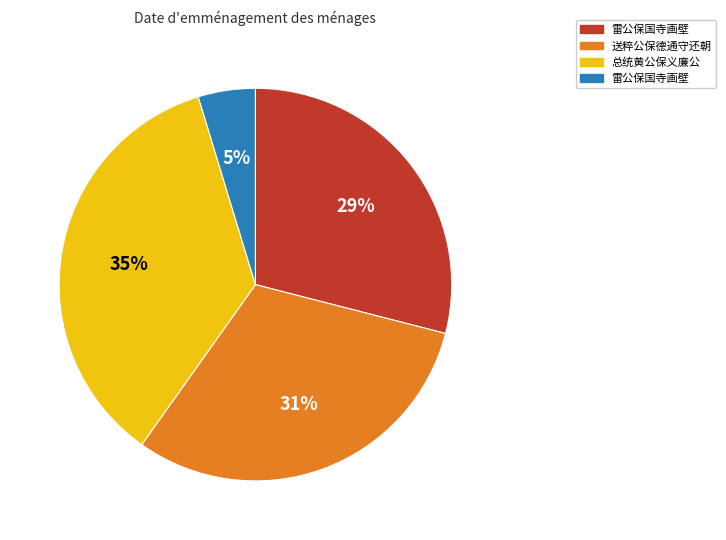

Is there a majority slice in this chart?

No